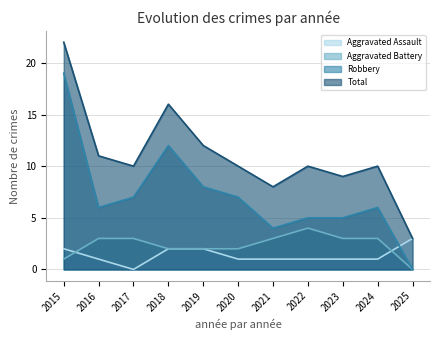

What are all the series names shown in the legend?

Aggravated Assault, Aggravated Battery, Robbery, Total